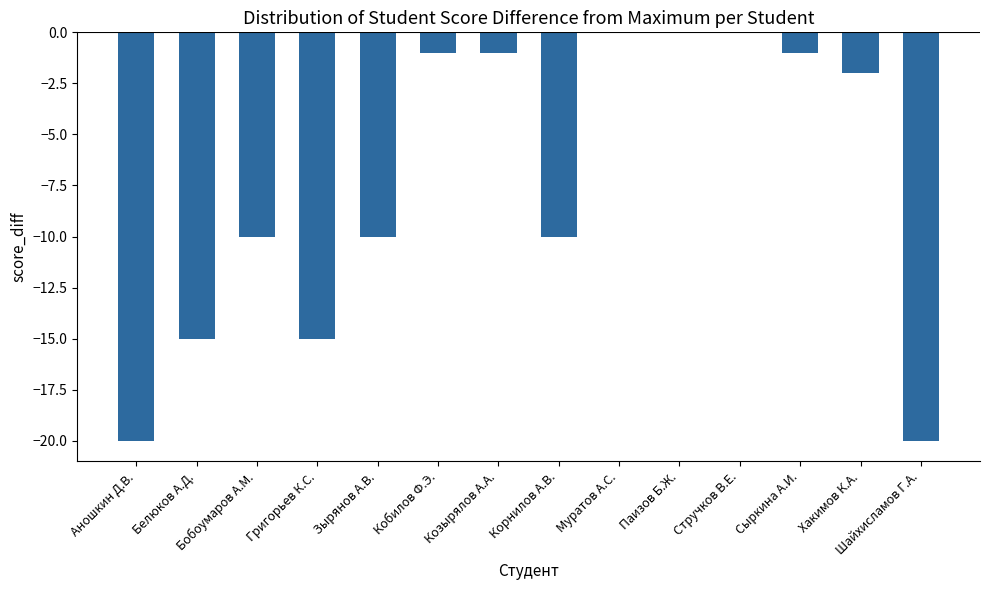

Count the number of values greater than -2.

6